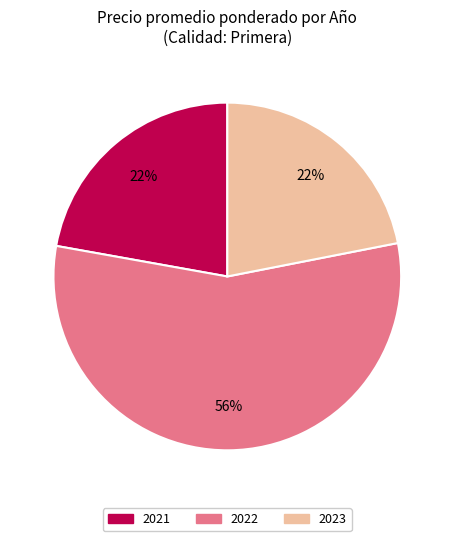

To the nearest percent, what is the average slice percentage?

33%